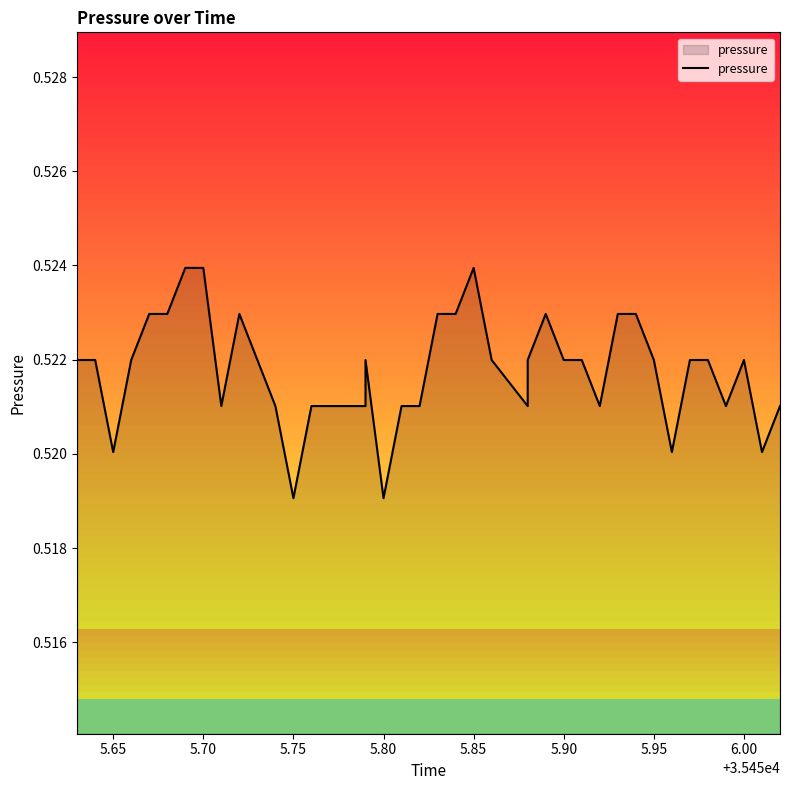

Which category has the lowest value across all series?

5.75